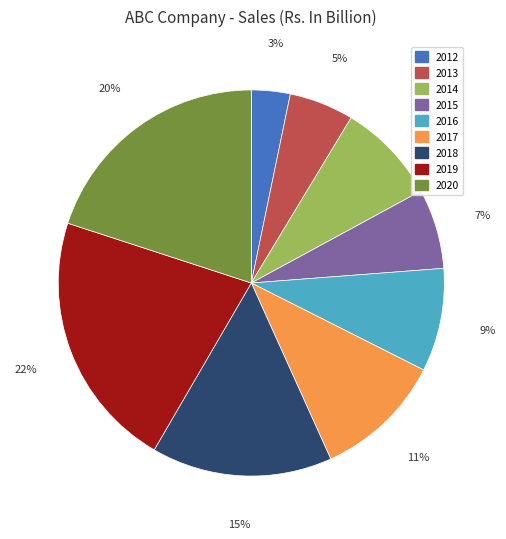

How many slices are in this pie chart?

9